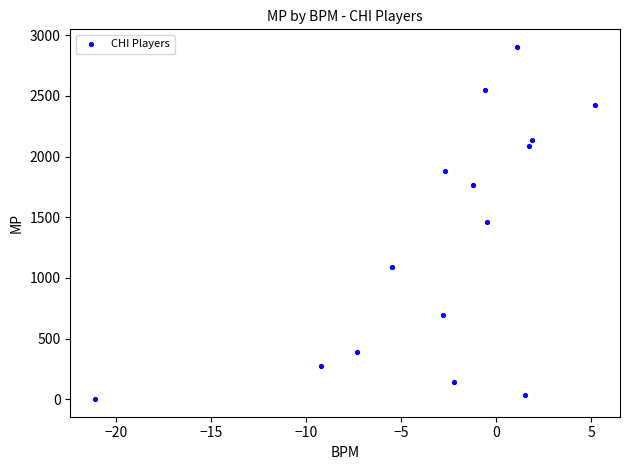

What is the range of Y values (max minus min)?

2901